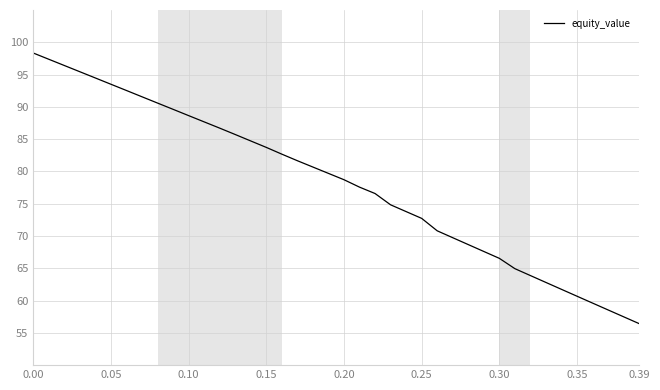

What is the difference between the maximum and minimum values?

41.9